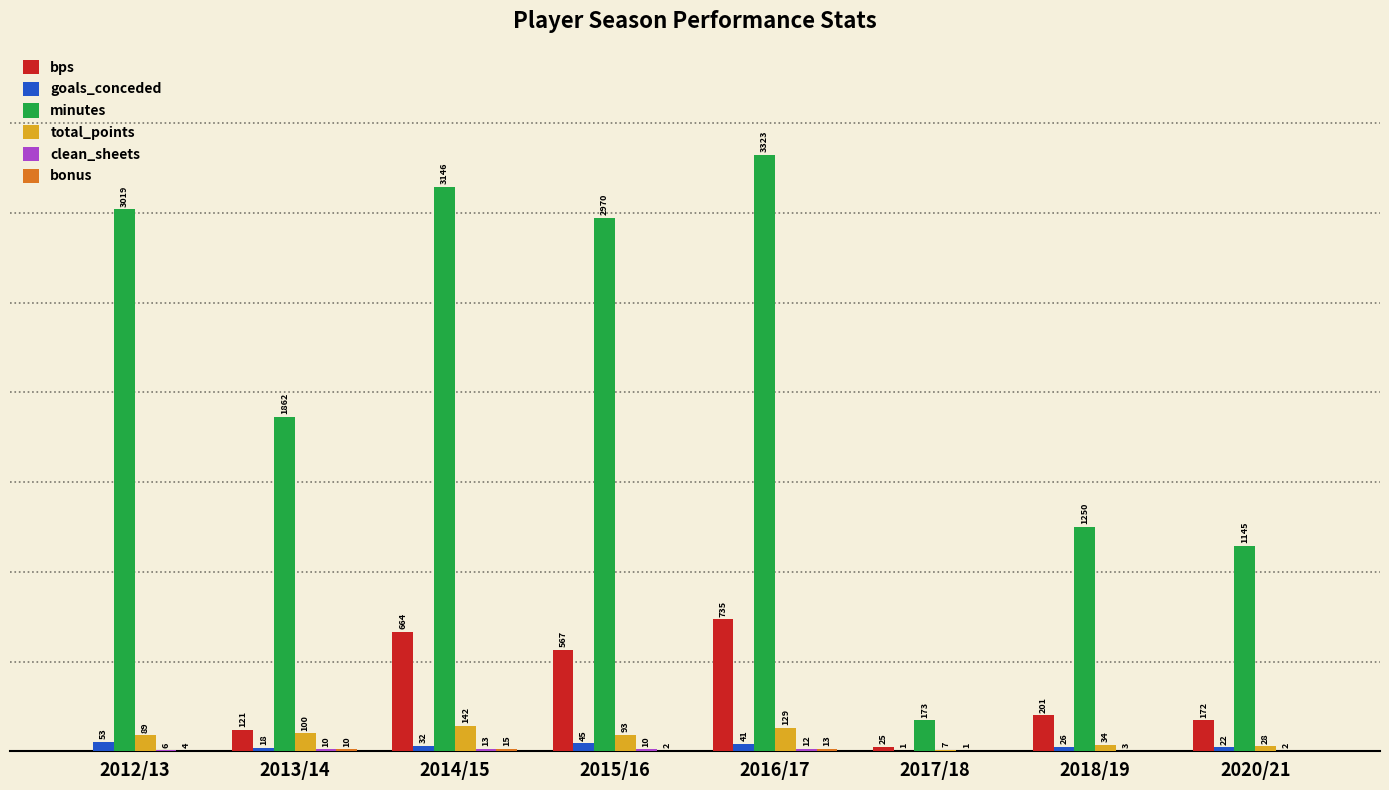

Which label corresponds to the largest value in the chart?

2016/17